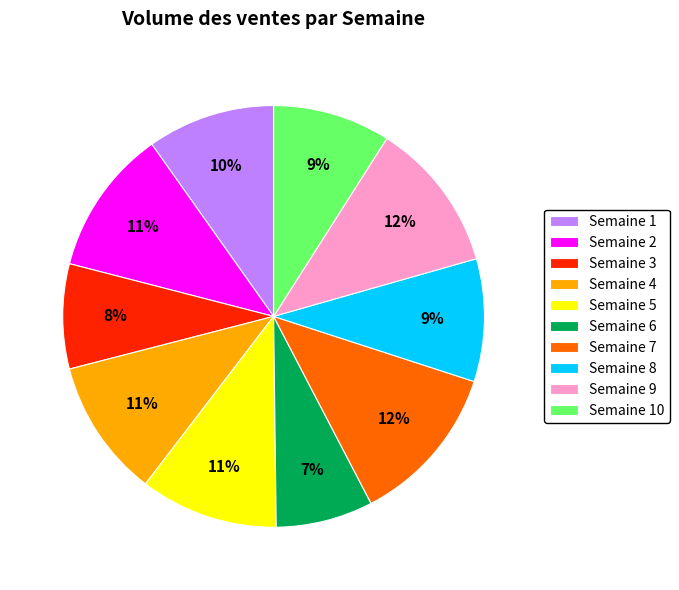

How many slices are in this pie chart?

10